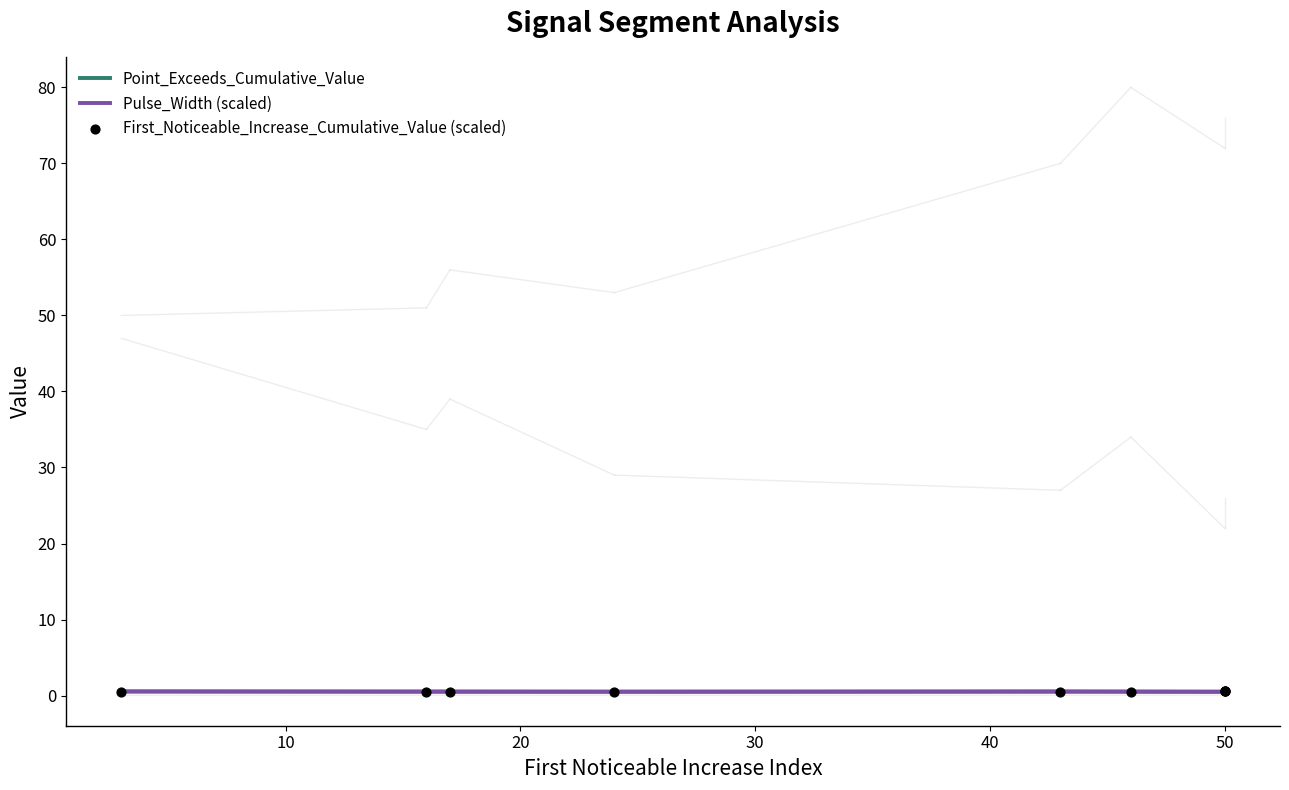

Which series reaches the maximum Y coordinate?

Point_Exceeds_Cumulative_Value